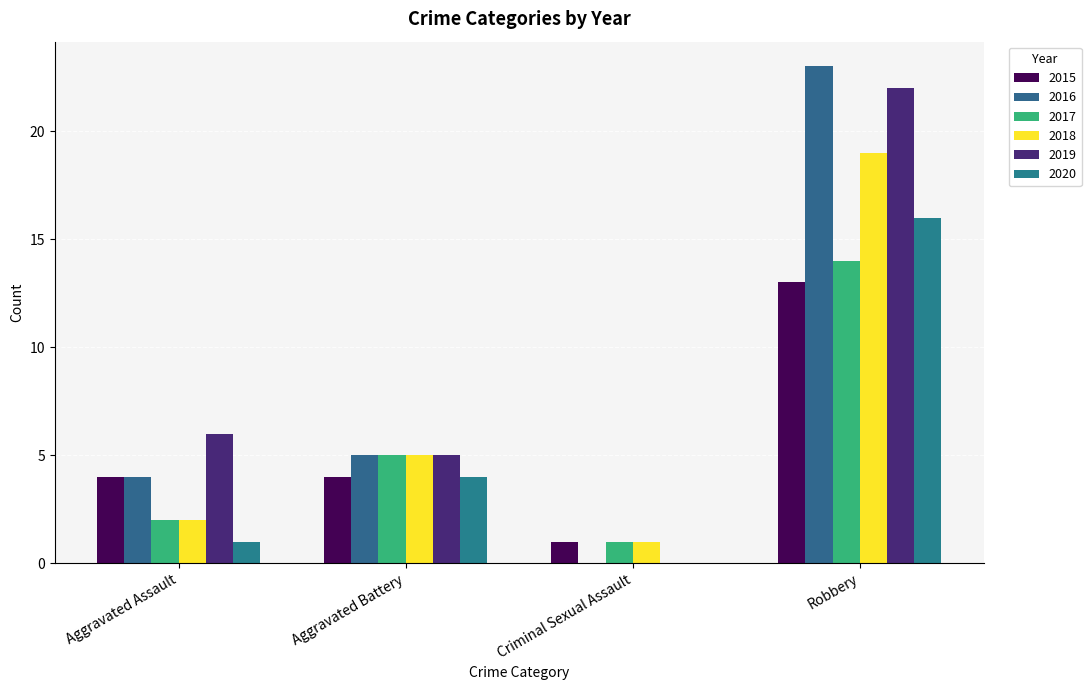

At which category does the chart reach its peak across all series?

Robbery